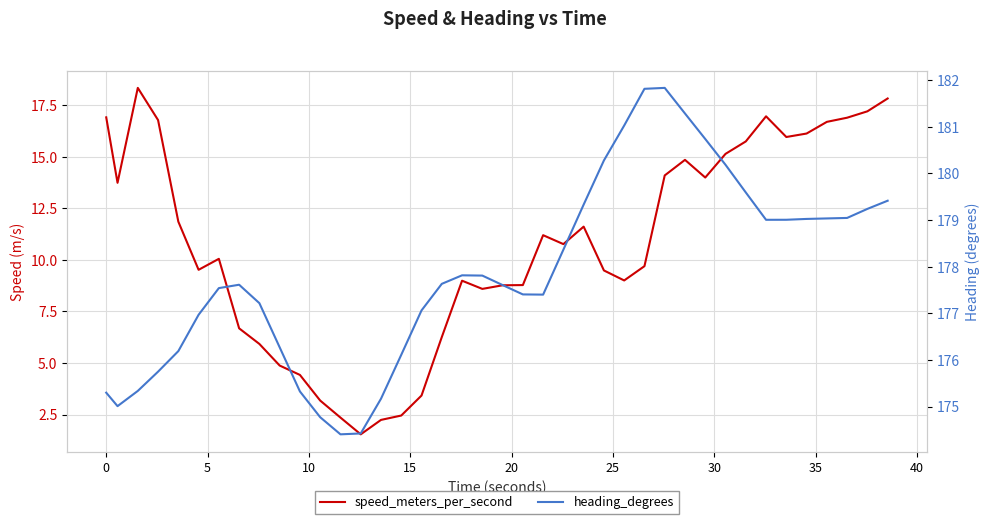

What is the smallest value displayed?

1.5